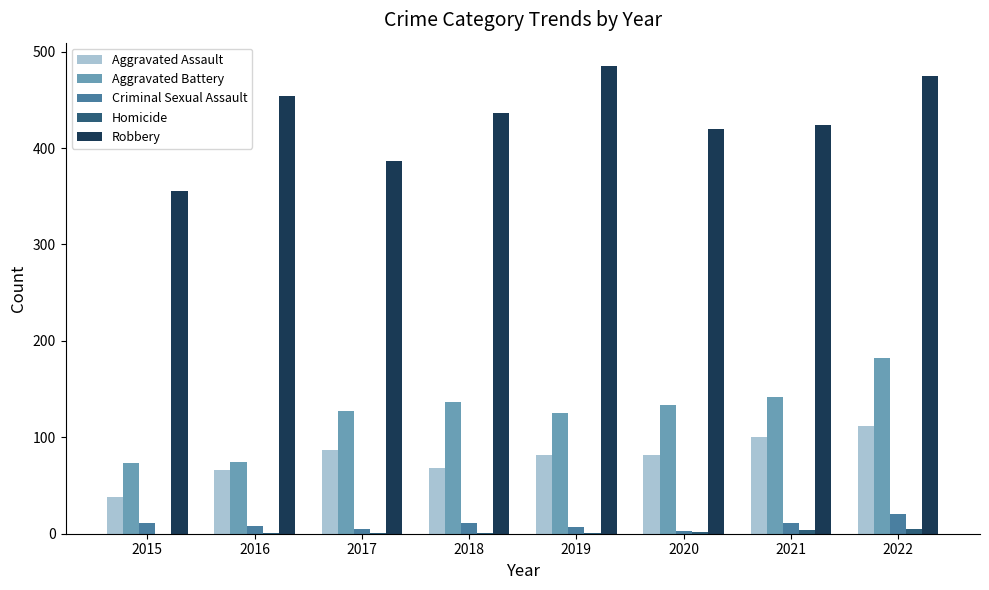

Which series has the largest total across all categories?

Robbery